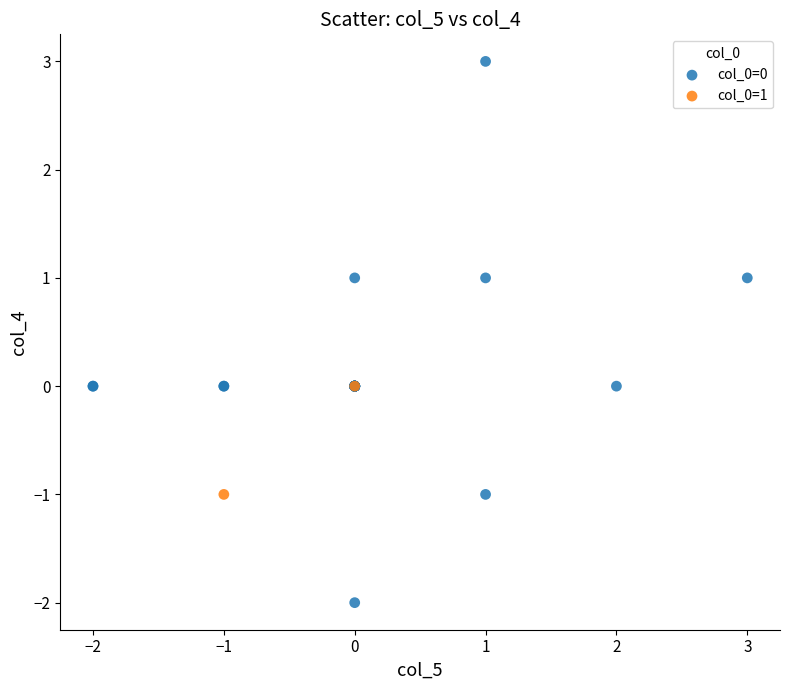

Which series has the largest Y range (max minus min)?

col_0=0